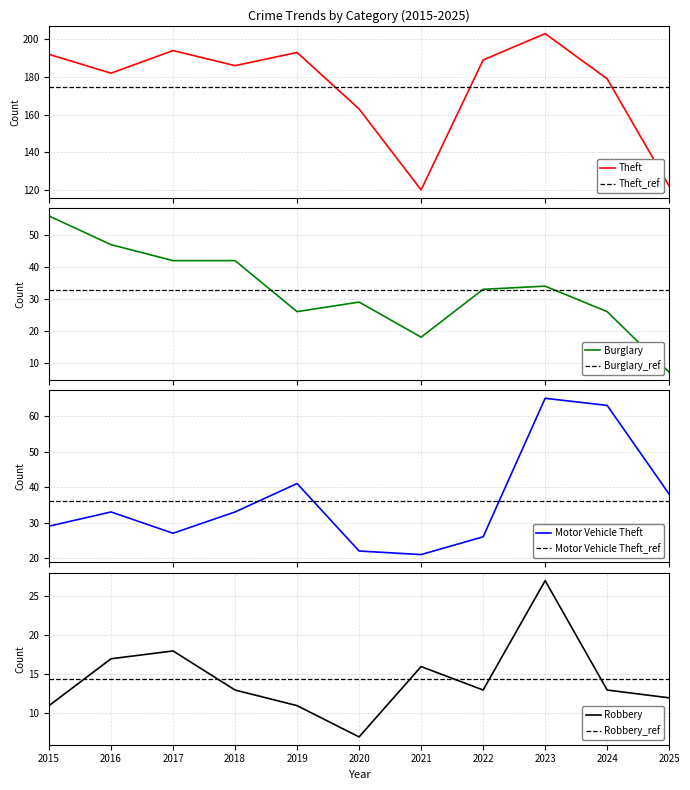

What is the value of the Theft point at the 5th from the left?

193